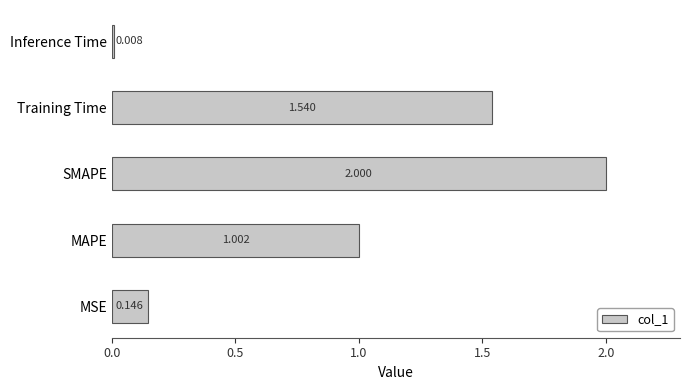

Where is the data nearest to the value 1?

MAPE